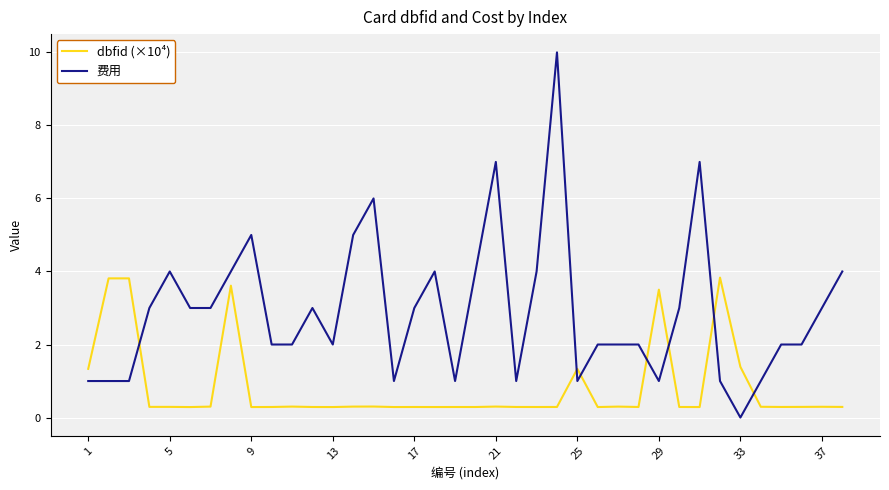

How many 费用 values are between 1 and 4?

31